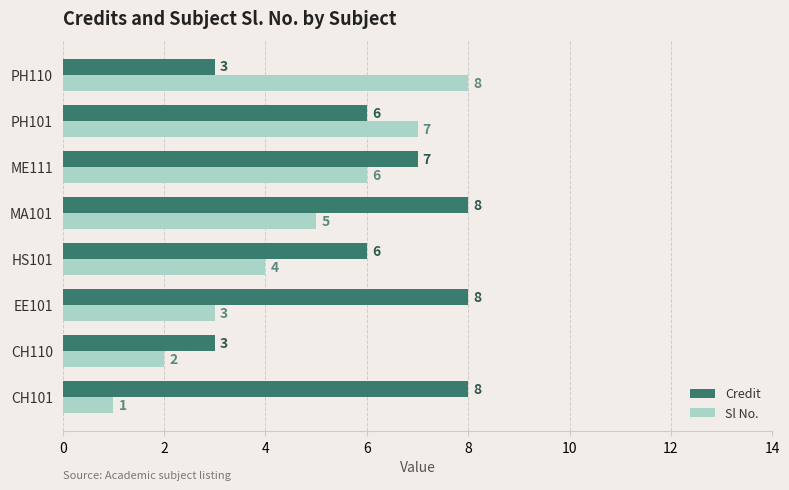

Which series has the largest range (max minus min)?

Sl No.